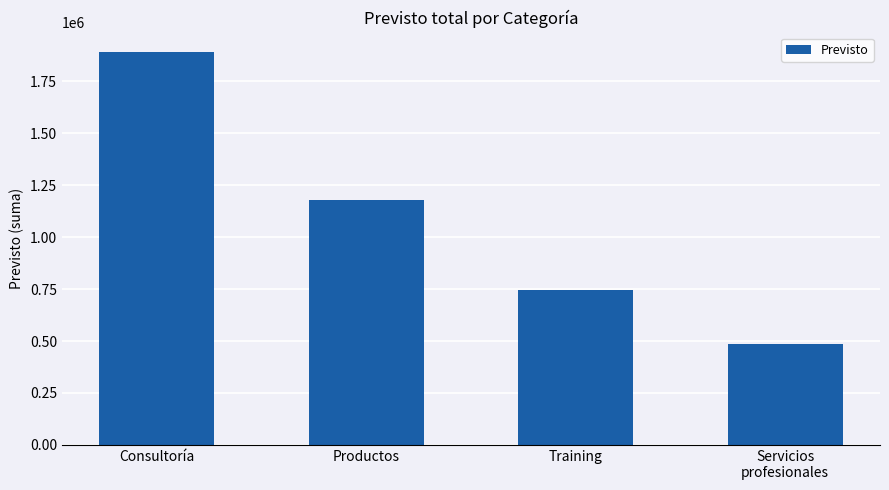

What is the label of the 1st bar from the left?

Consultoría